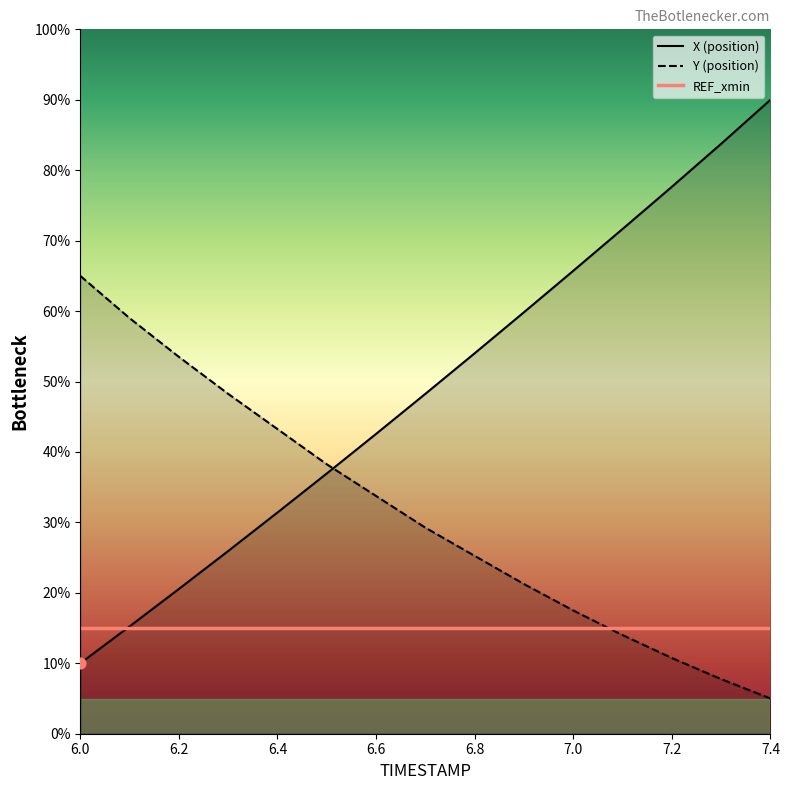

Which series reaches the minimum Y coordinate?

Y (position)